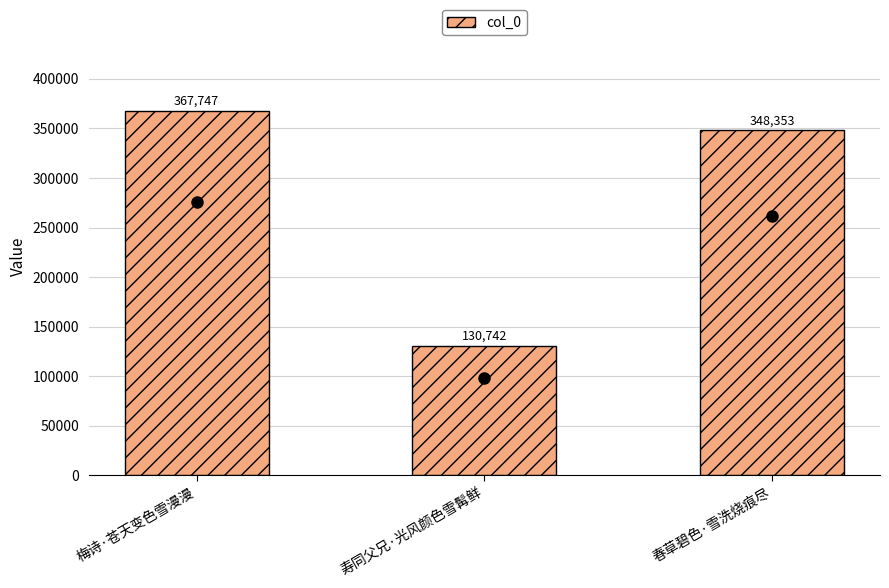

At which category does the chart reach its minimum across all series?

寿同父兄·光风颜色雪髯鲜